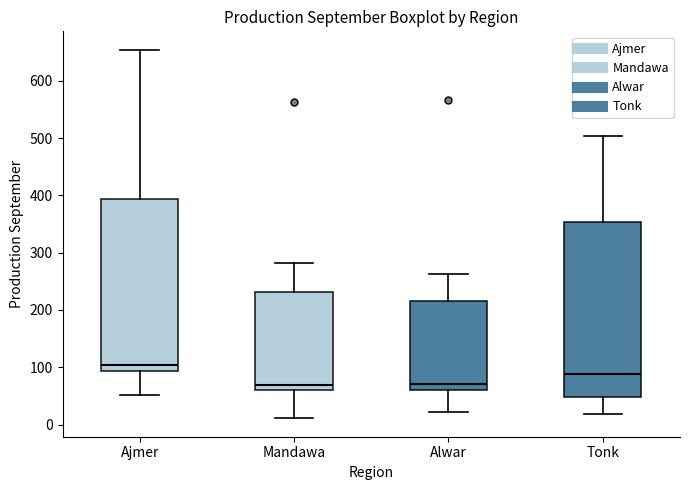

Reading left to right, transcribe this box plot: for each box, give where its median line is, the range the box spans, and where its two whiskers end, as read against the y-axis. The values are not printed on the chart, so give them approximately, as read against the axis.

Ajmer: median 100, box 90 to 390, whiskers 50 to 650
Mandawa: median 70, box 60 to 230, whiskers 10 to 280
Alwar: median 70, box 60 to 220, whiskers 20 to 260
Tonk: median 90, box 50 to 350, whiskers 20 to 500